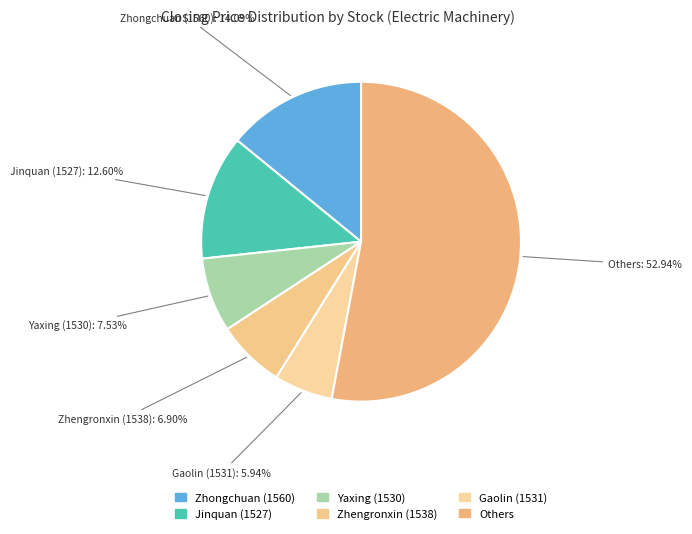

How many slices are in this pie chart?

6